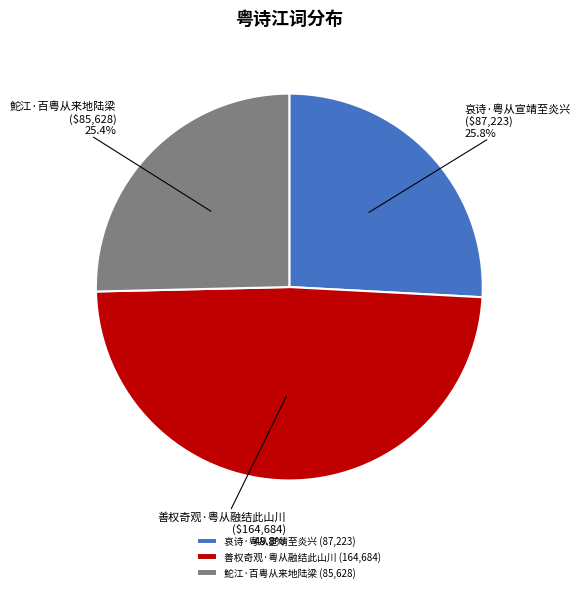

Approximately how many times larger is the value at 善权奇观·粤从融结此山川 compared to 哀诗·粤从宣靖至炎兴?

1.9